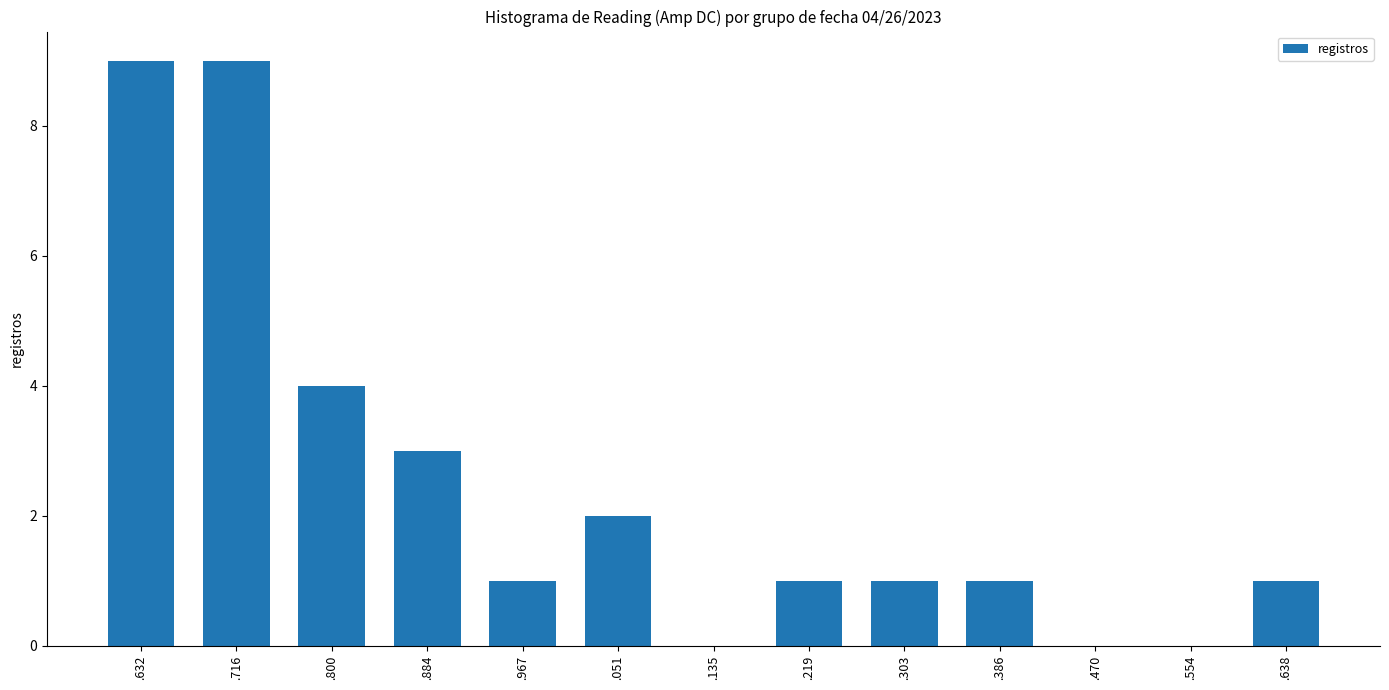

What is the greatest value displayed?

9